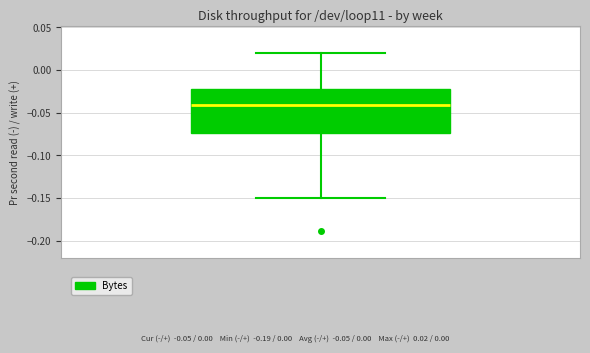

Transcribe this box plot: give where the median line is, the range the box spans, and where the two whiskers end, as read against the y-axis. The values are not printed on the chart, so give them approximately, as read against the axis.

median -0.040, box -0.075 to -0.020, whiskers -0.150 to 0.020